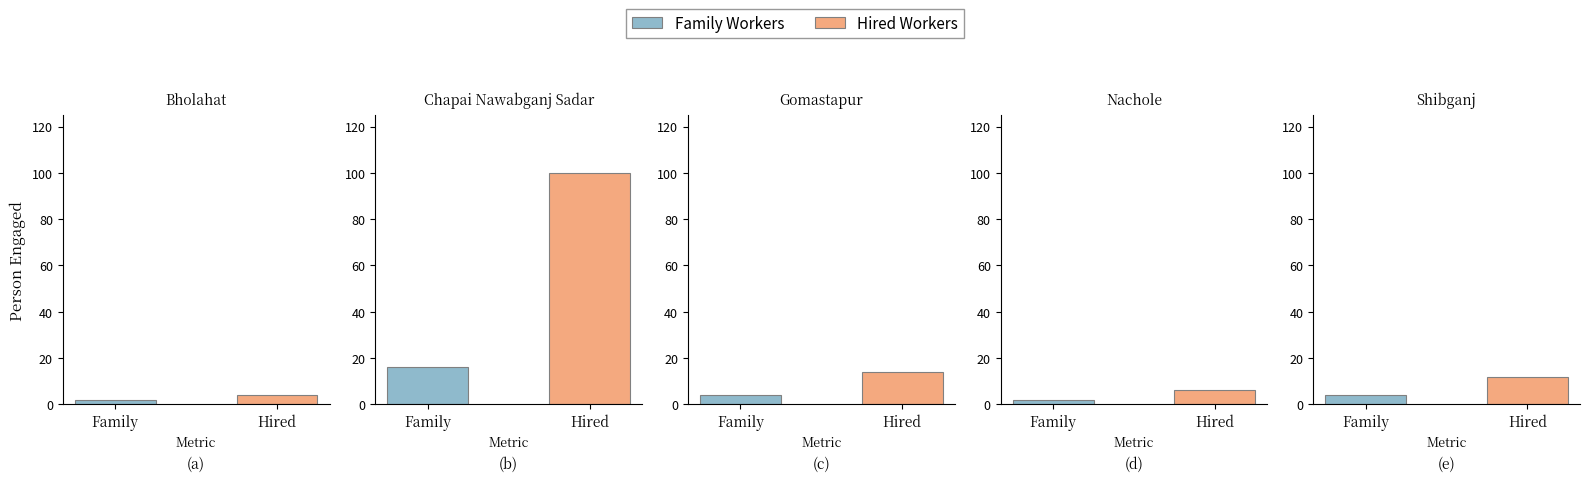

Reading left to right, list all the values displayed in this chart.

Family: Bholahat=2	Chapai Nawabganj Sadar=16	Gomastapur=4	Nachole=2	Shibganj=4
Hired: Bholahat=4	Chapai Nawabganj Sadar=100	Gomastapur=14	Nachole=6	Shibganj=12